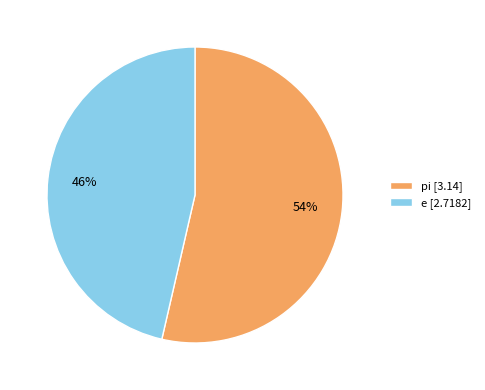

To the nearest percent, what is the average slice percentage?

50%